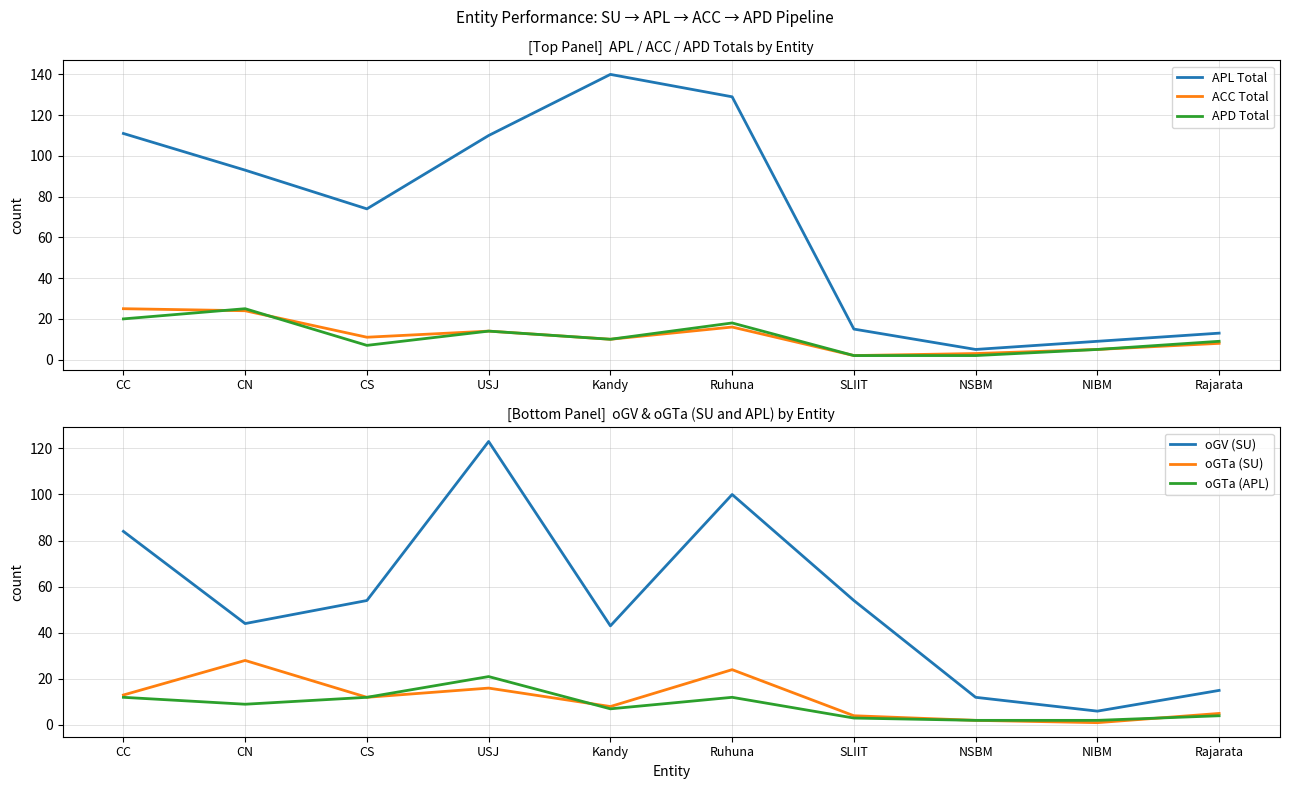

The value of APD Total at SLIIT is 2. True or false?

True